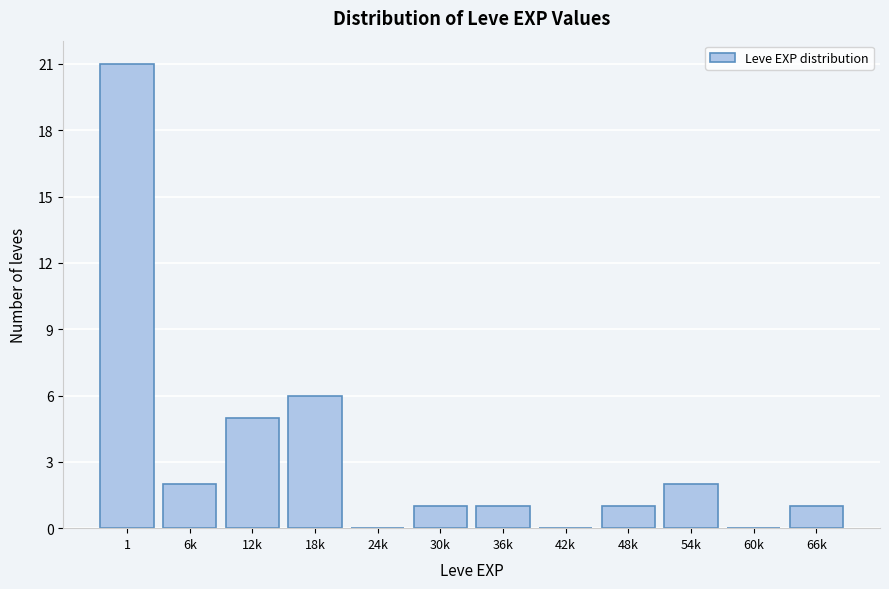

Reading left to right, extract all data points from this chart.

1=21	6k=2	12k=5	18k=6	24k=0	30k=1	36k=1	42k=0	48k=1	54k=2	60k=0	66k=1